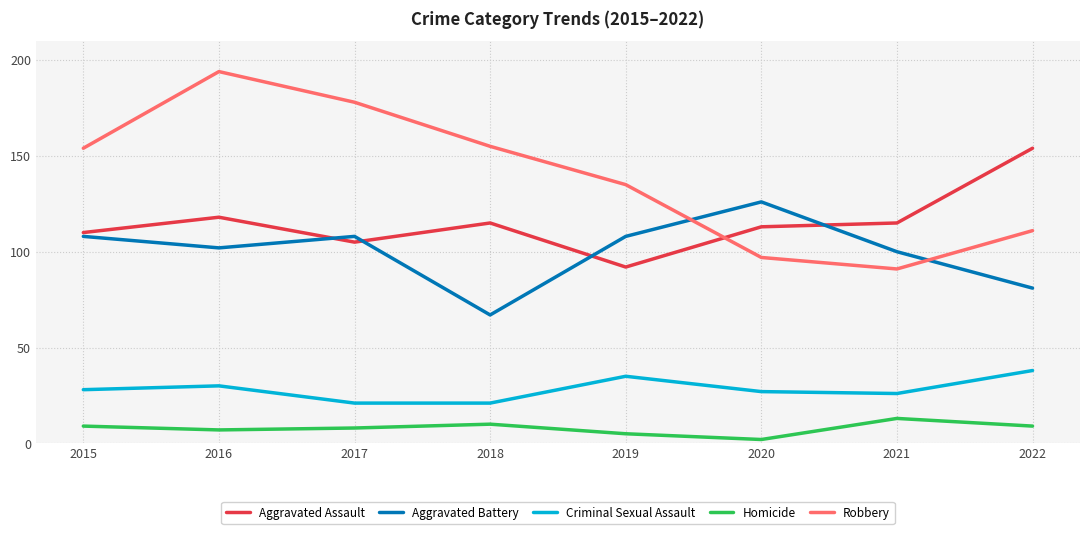

Where is the first local minimum for Aggravated Assault?

2017